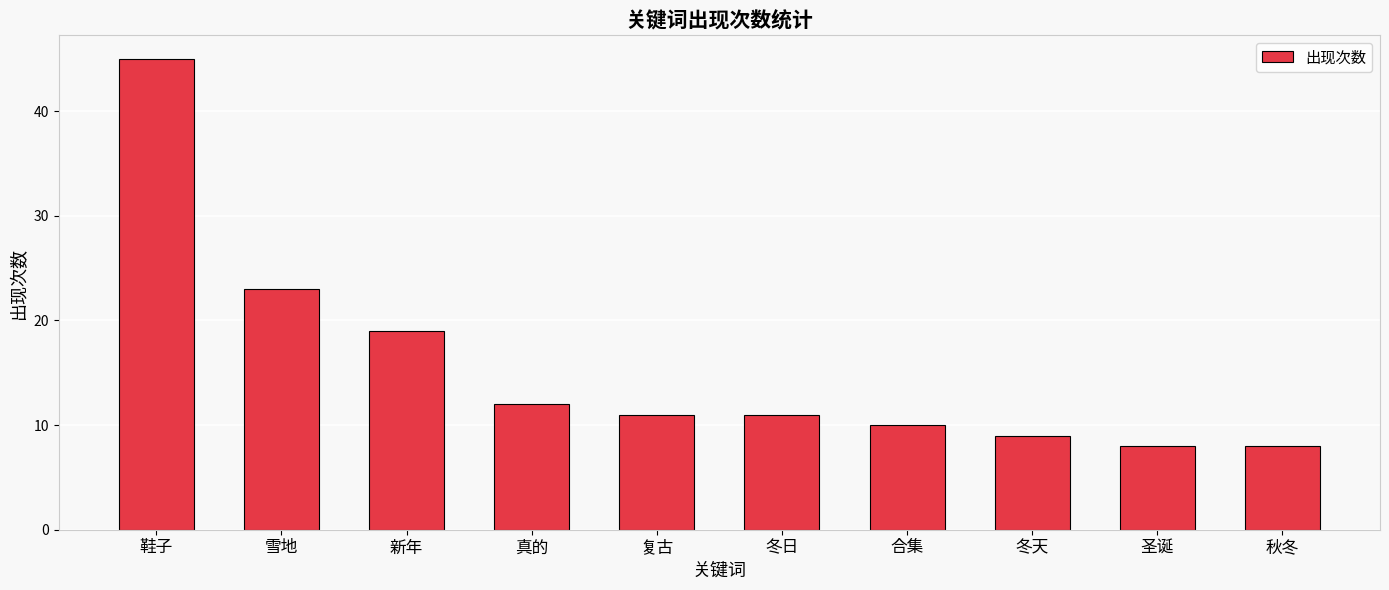

How many bars are there in total?

10